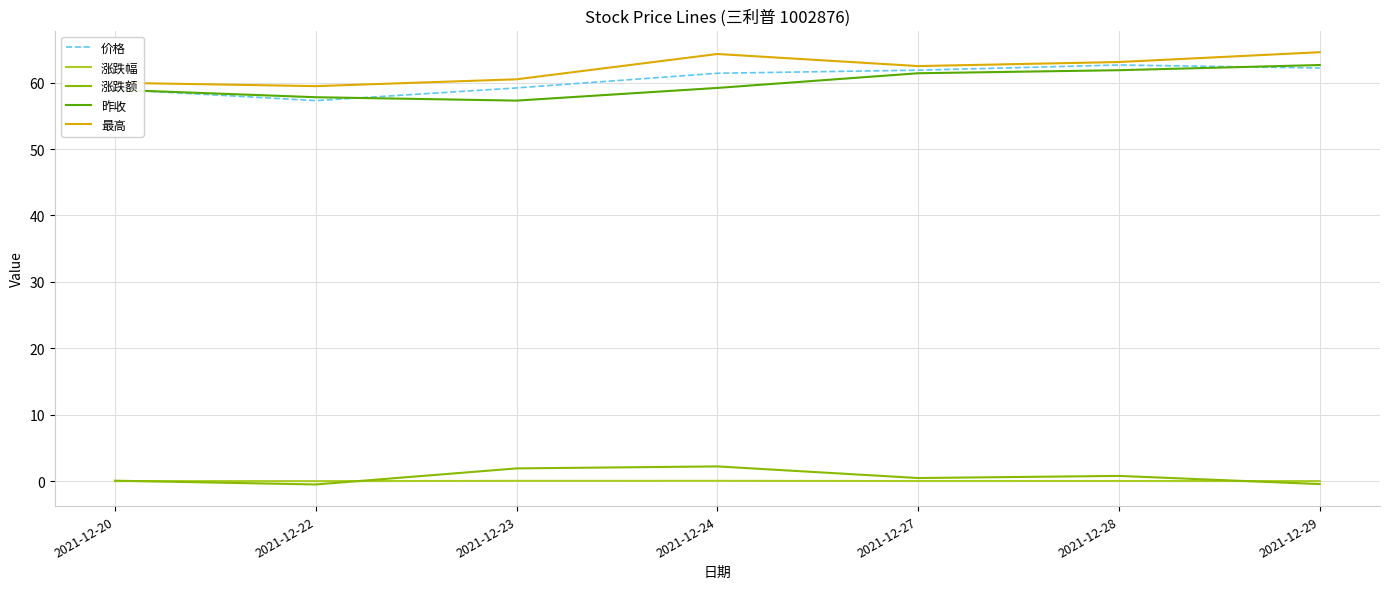

Where is 最高 nearest to the value 62?

2021-12-27